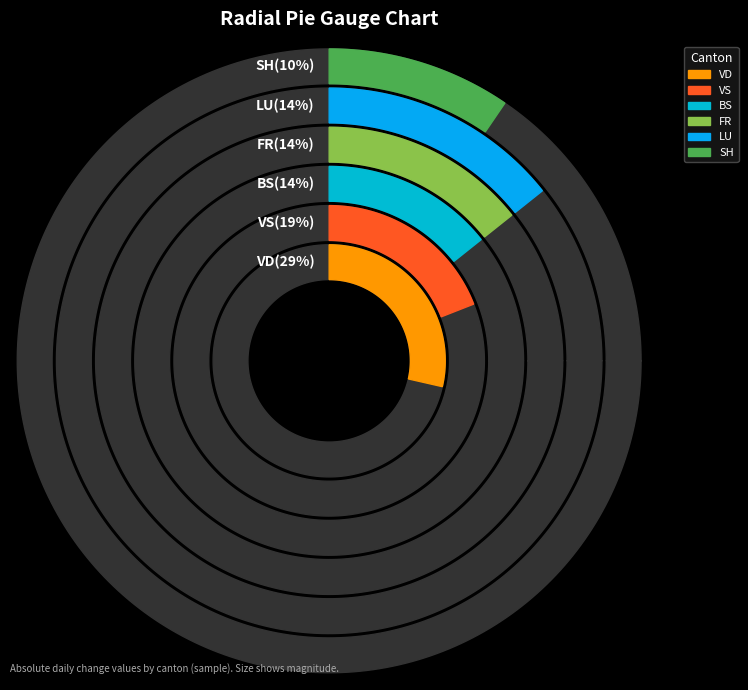

Is BE the majority of the pie?

No